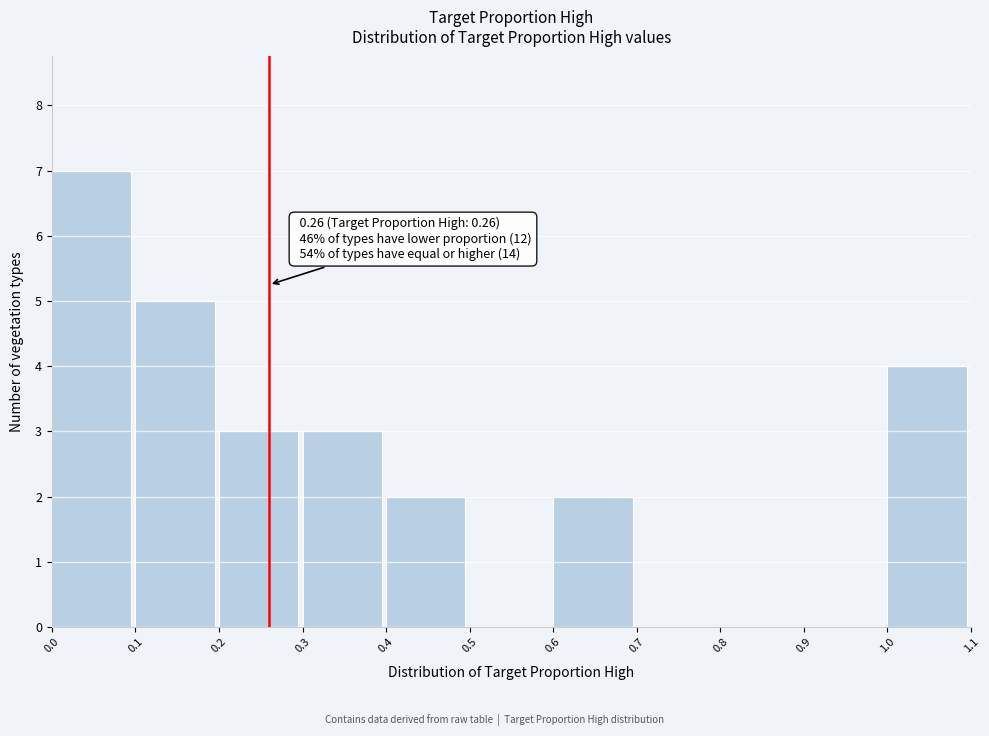

Which range on the x-axis has the tallest bar?

0.0 to 0.1